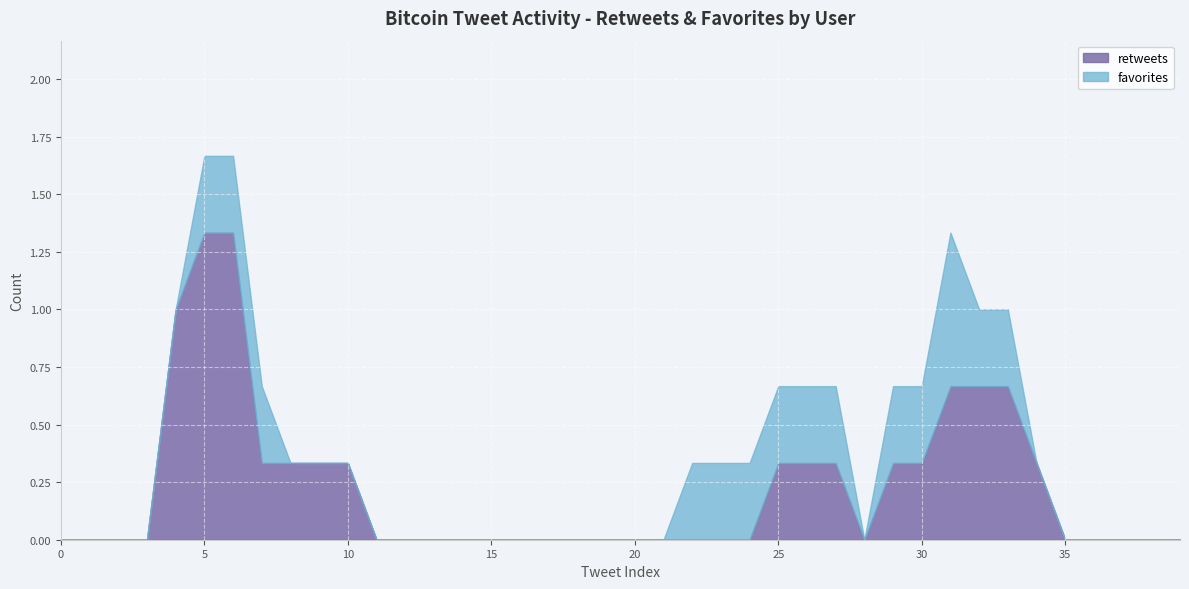

What is the sum of all retweets values?

9.0